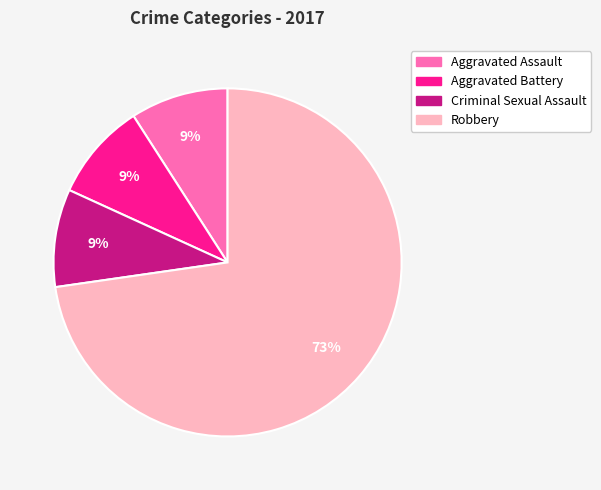

True or false: Criminal Sexual Assault accounts for 9% of the total.

True